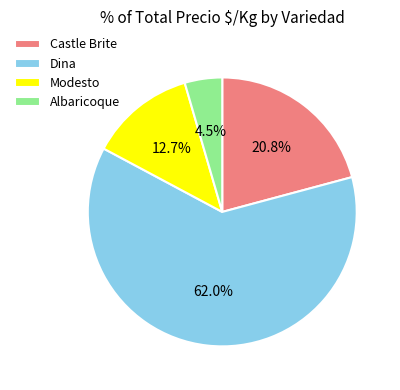

Does Albaricoque account for over 50% of the chart?

No